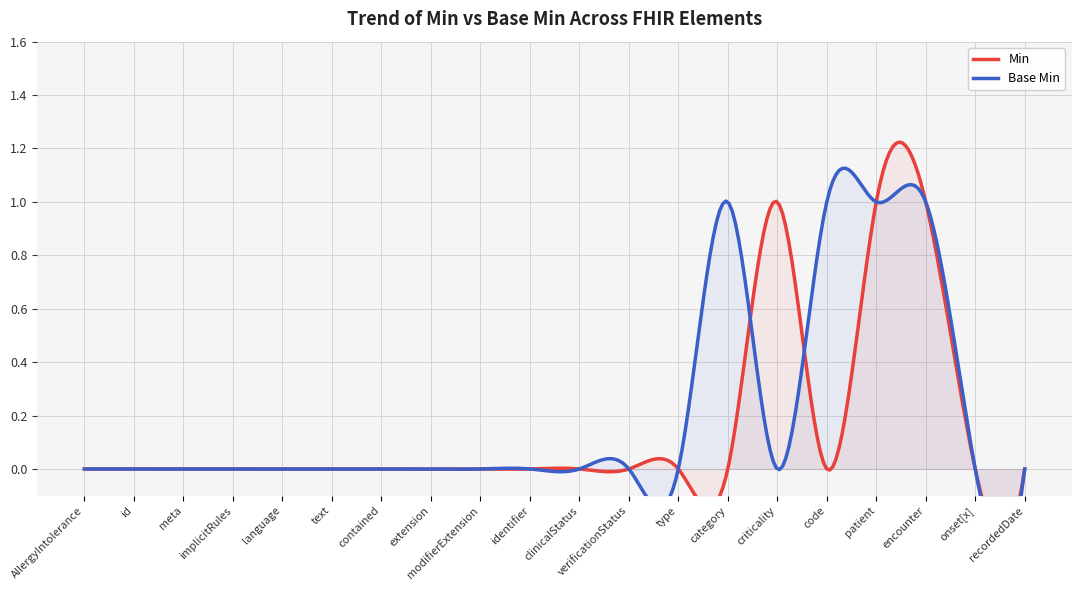

At how many categories does at least one series exceed 0?

5